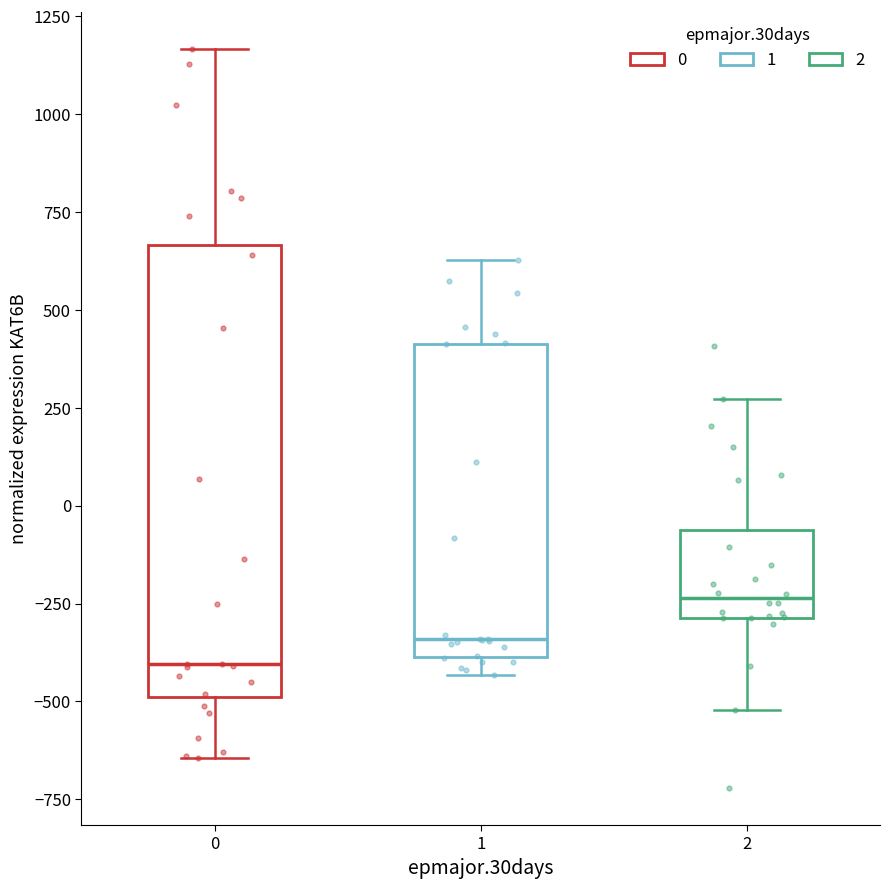

Which box has the highest median line?

2